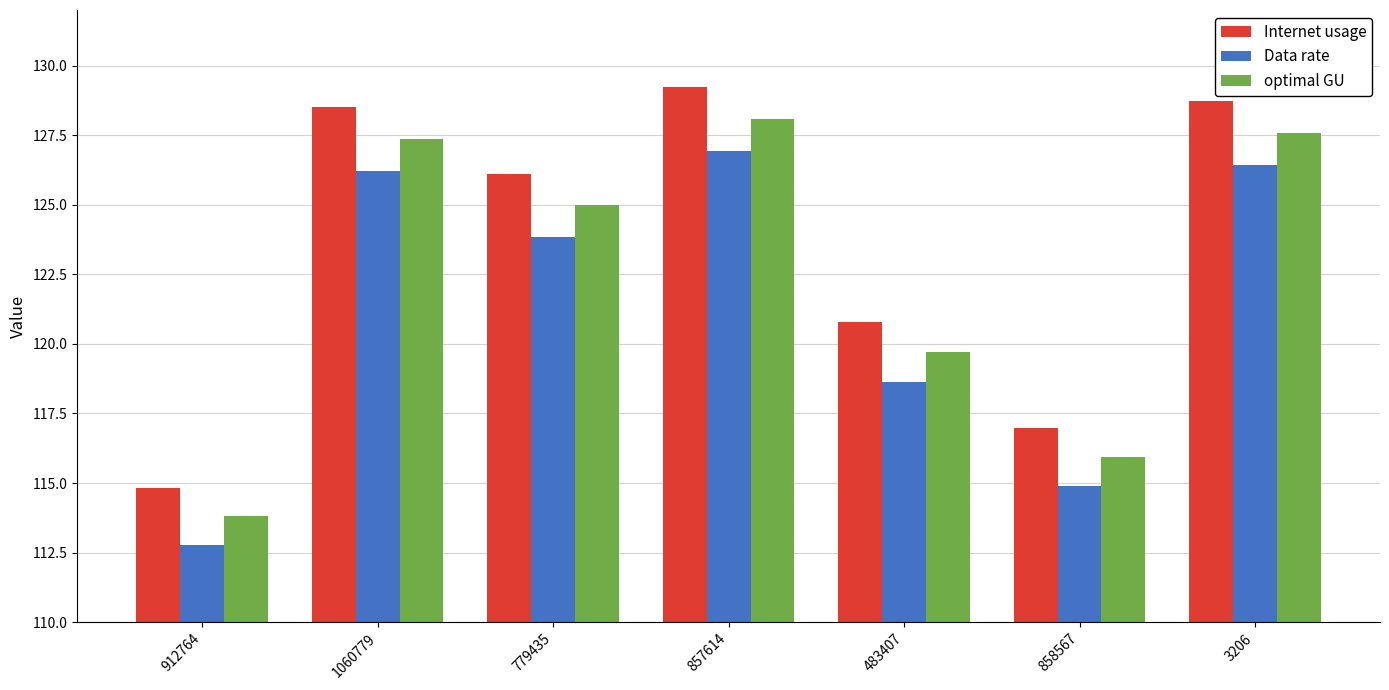

What is the minimum value for Data rate?

112.8